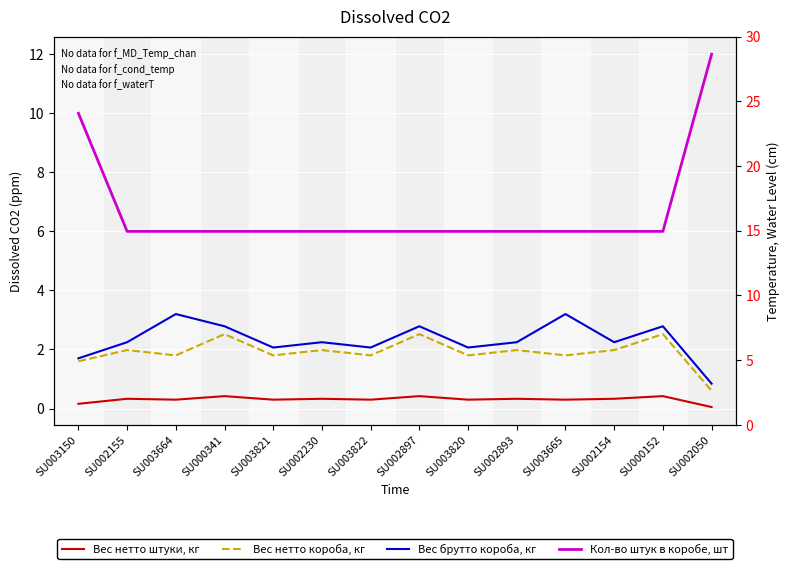

Is the value of Вес брутто короба, кг at SU002155 greater than the value of Кол-во штук в коробе, шт at SU003822?

No